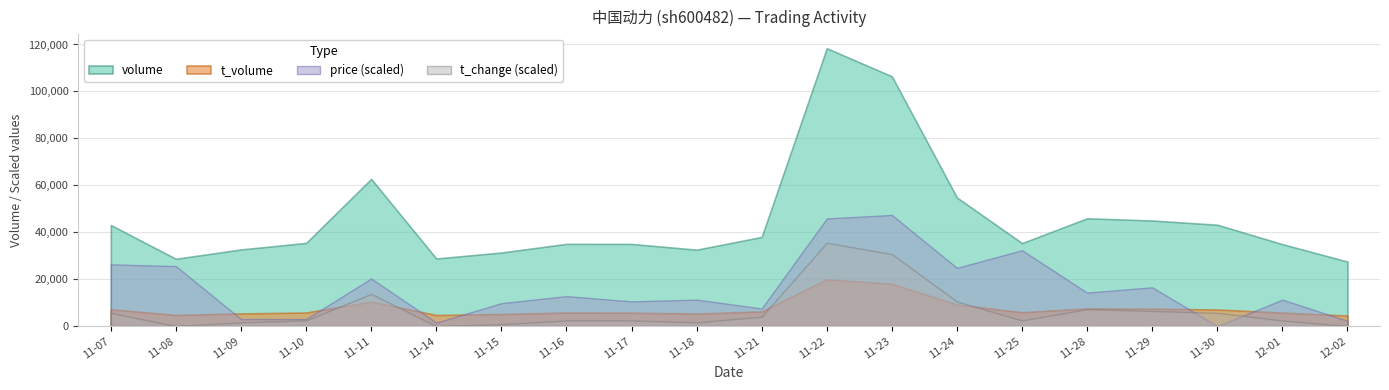

What is the difference between the maximum and minimum values in the t_volume series?

15455.0